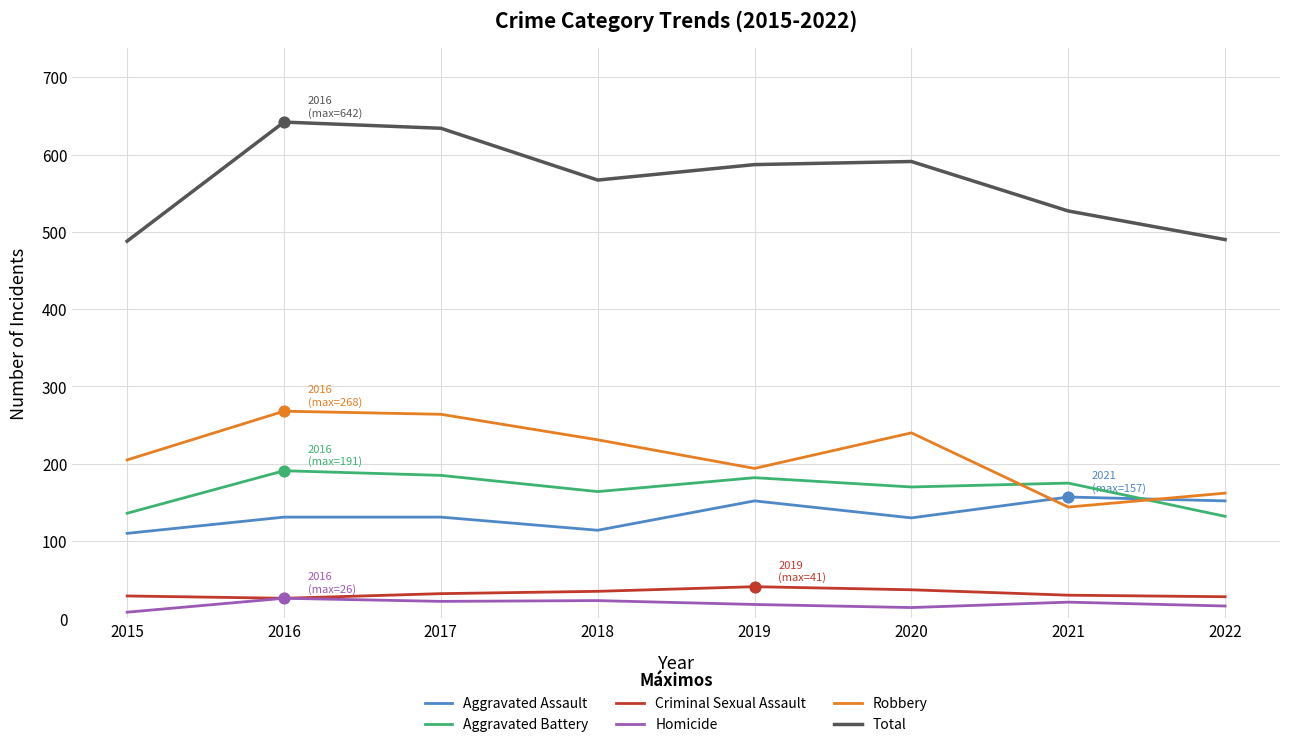

What is the spread (max minus min) of values at 2016?

616